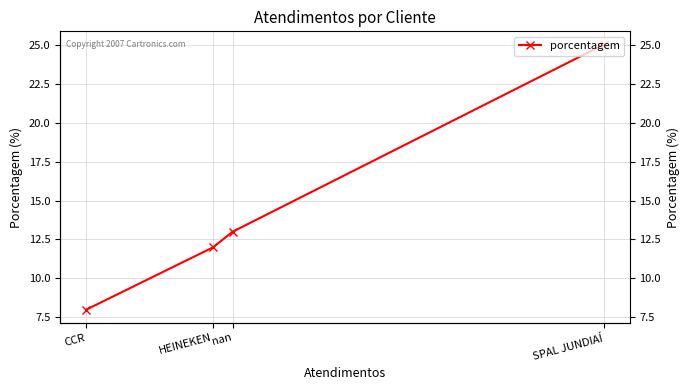

How many distinct data groups are displayed?

1